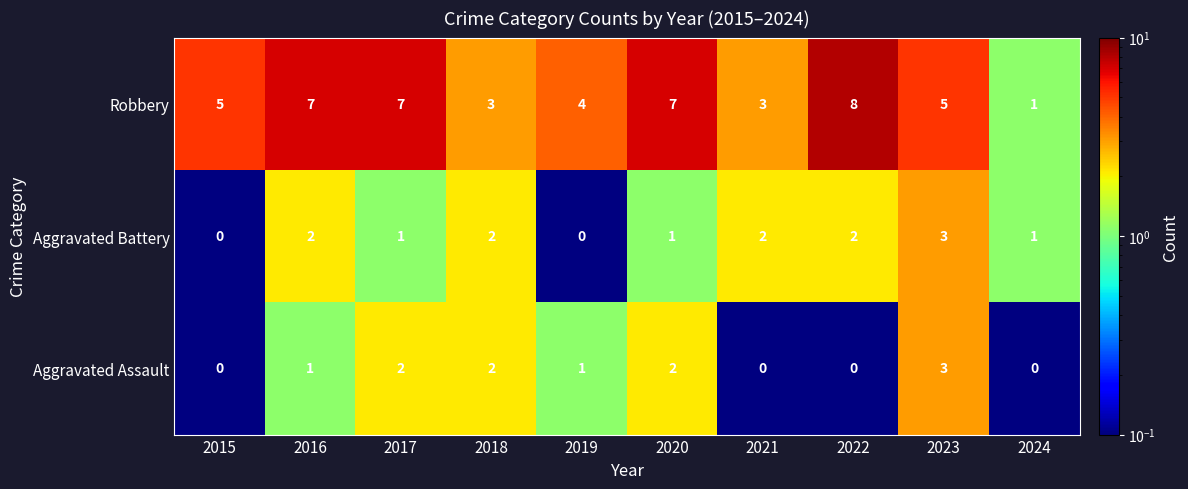

How many Aggravated Assault values are between 0 and 2?

9